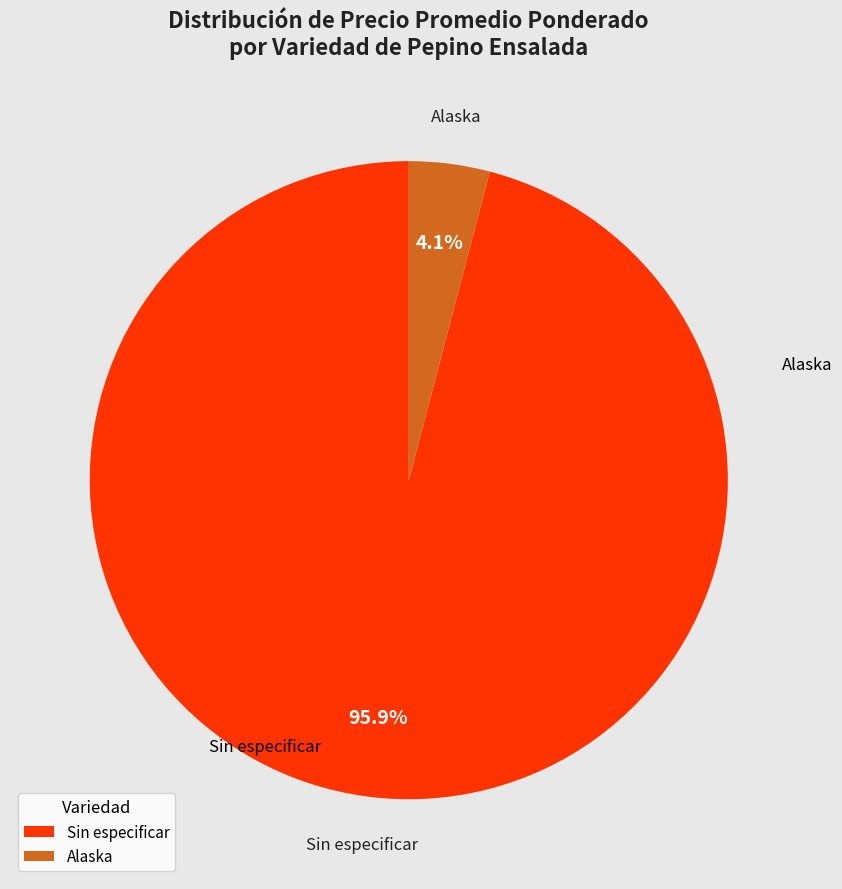

To the nearest percent, what portion does Sin especificar represent?

96%